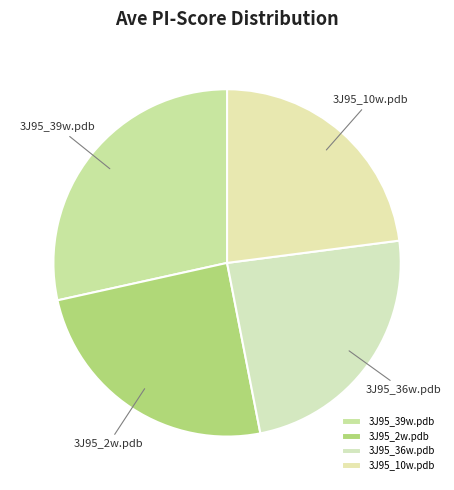

Which has a higher value, 3J95_10w.pdb or 3J95_2w.pdb?

3J95_2w.pdb